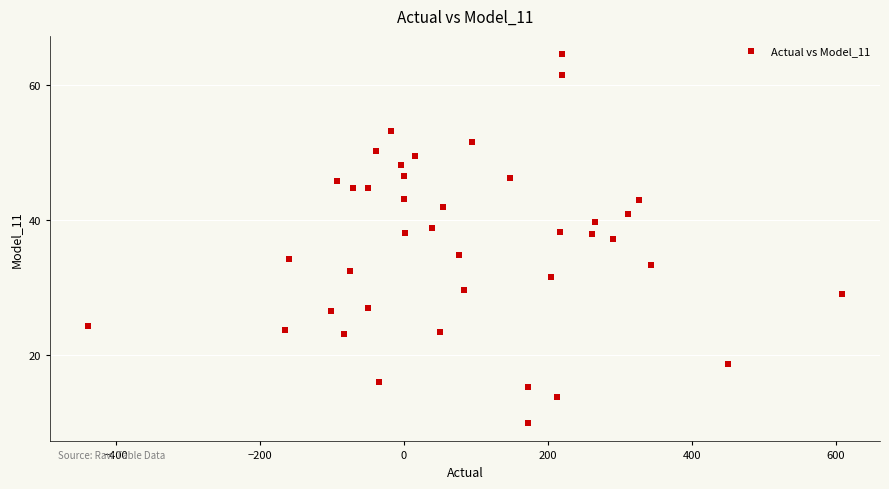

What is the range of X values (max minus min)?

1047.5